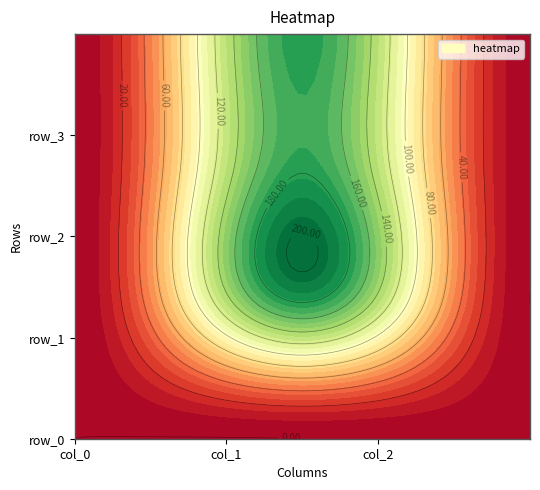

Which category has the lowest value across all series?

col_0